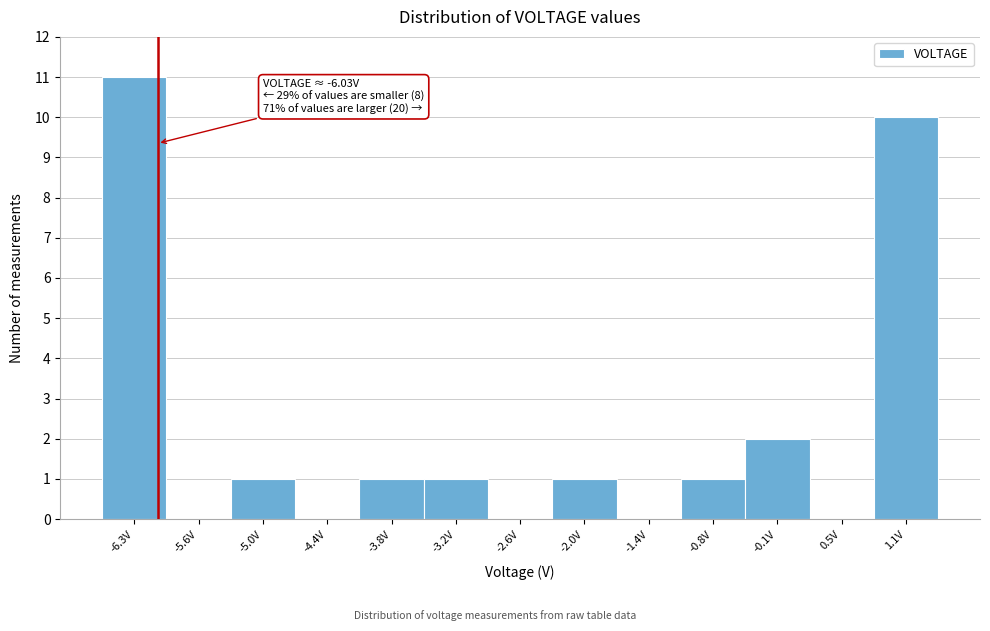

Over which range of the x-axis is the bar tallest?

-6.6 to -5.9